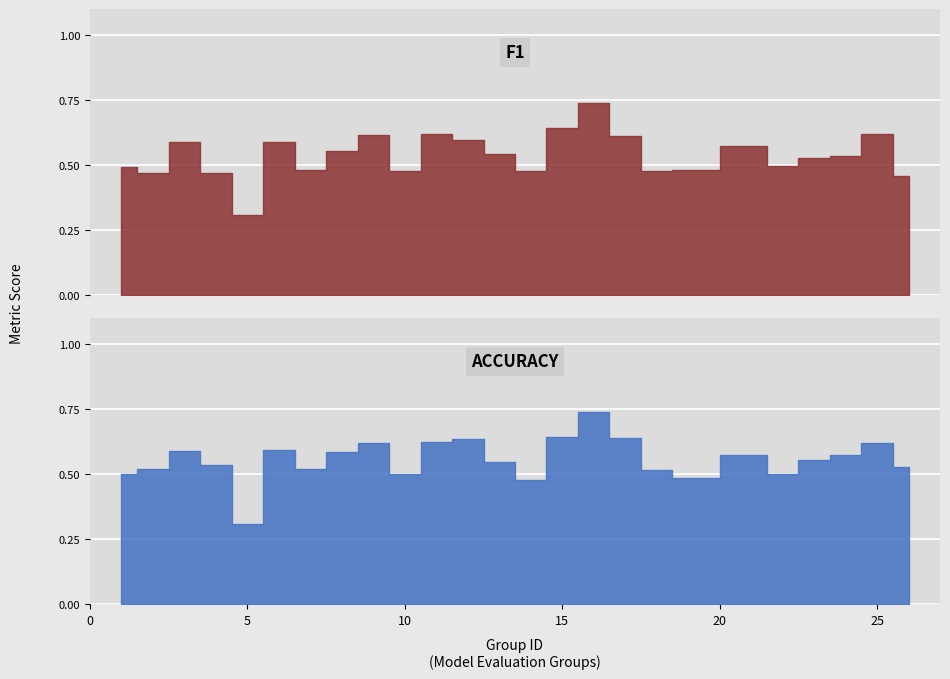

At which category is the sum across all series the highest?

16